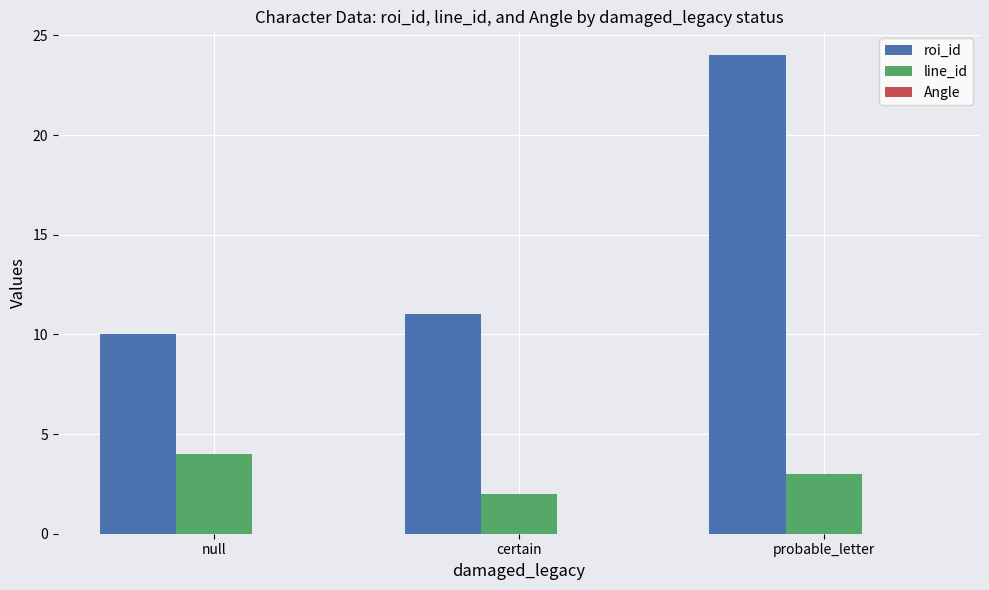

What position from the left is null?

1